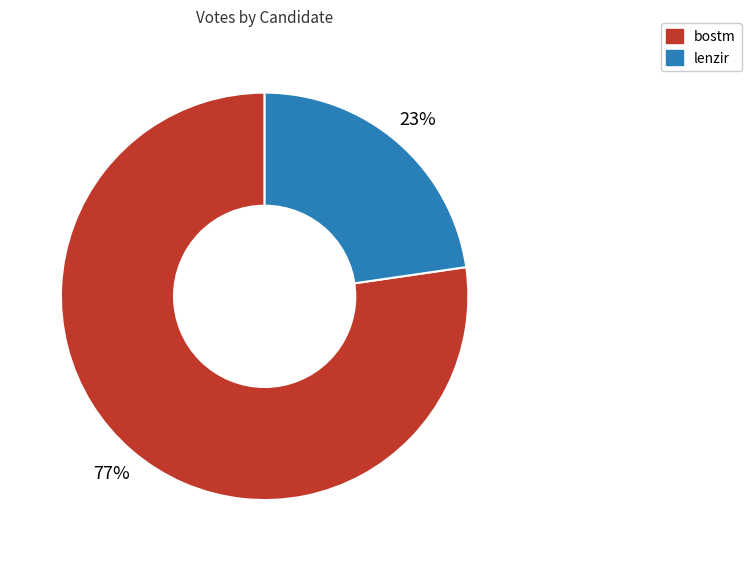

What is the smallest slice in the pie chart?

lenzir